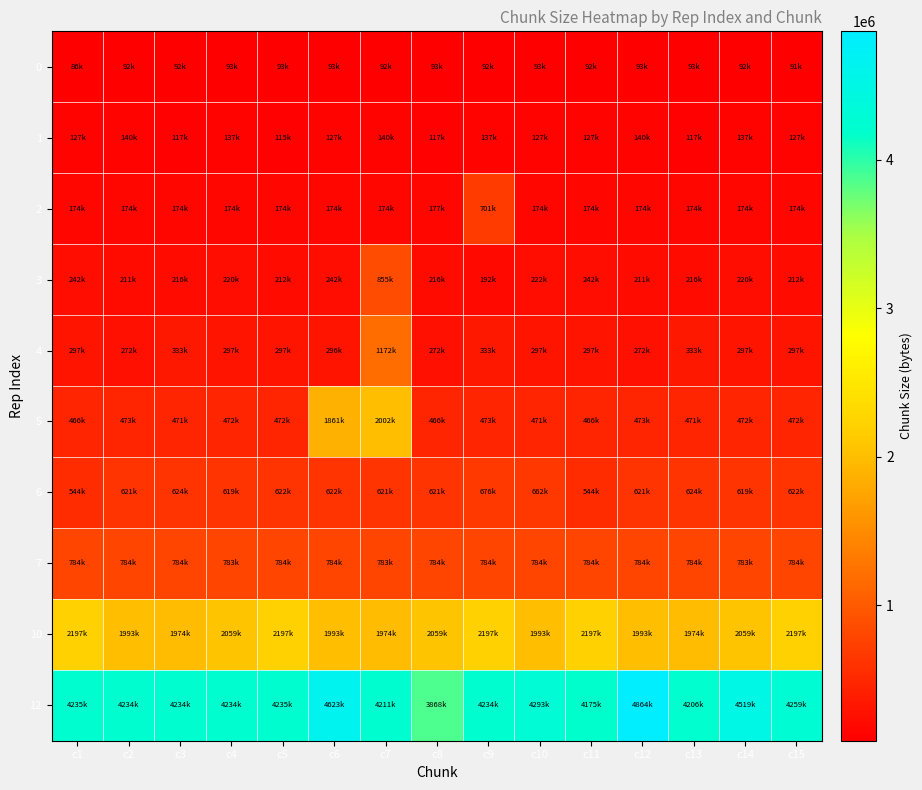

What is the difference between the highest and lowest values at c2?

4141551